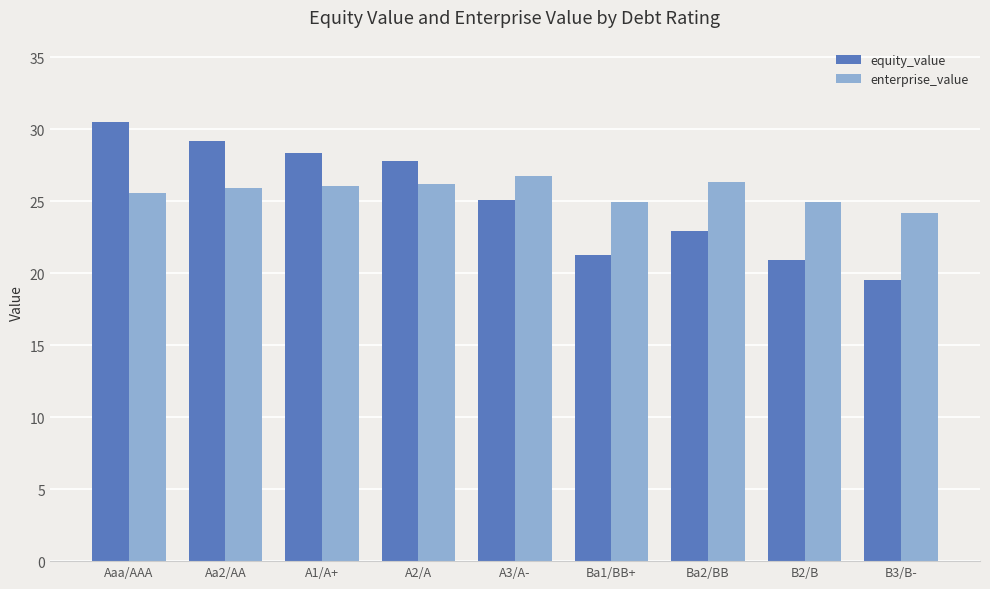

What are all the series names shown in the legend?

equity_value, enterprise_value